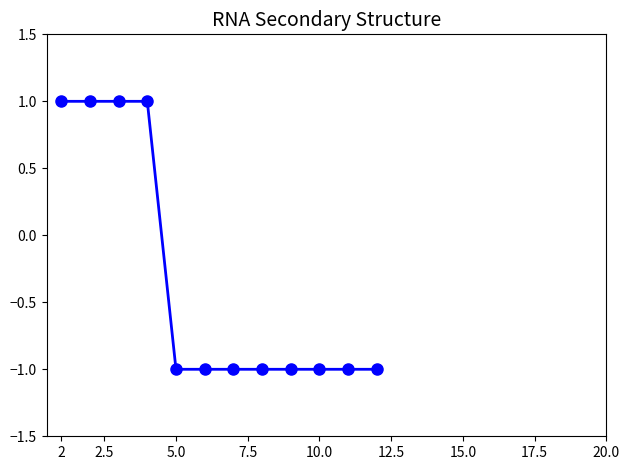

What is the value of the 5th point from the left?

-1